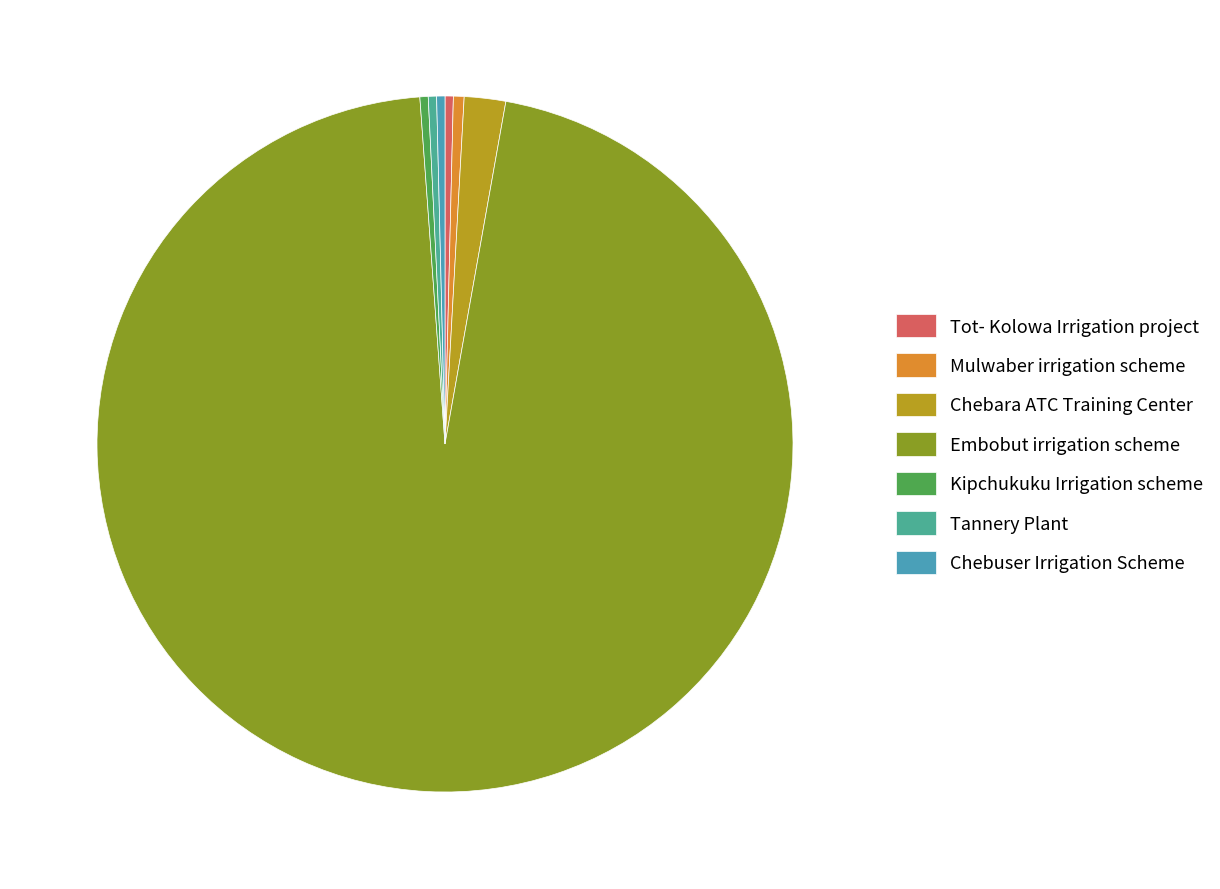

Which category accounts for the majority?

Embobut irrigation scheme